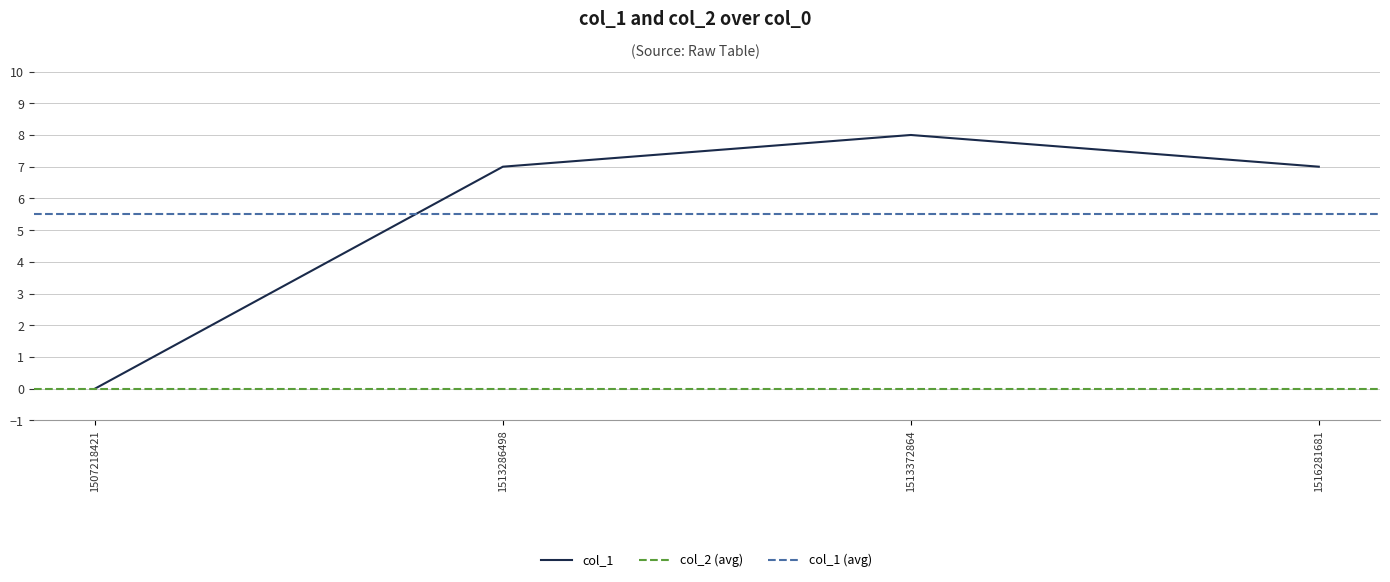

How many interior local peaks (higher than both neighbors) does the data have?

1